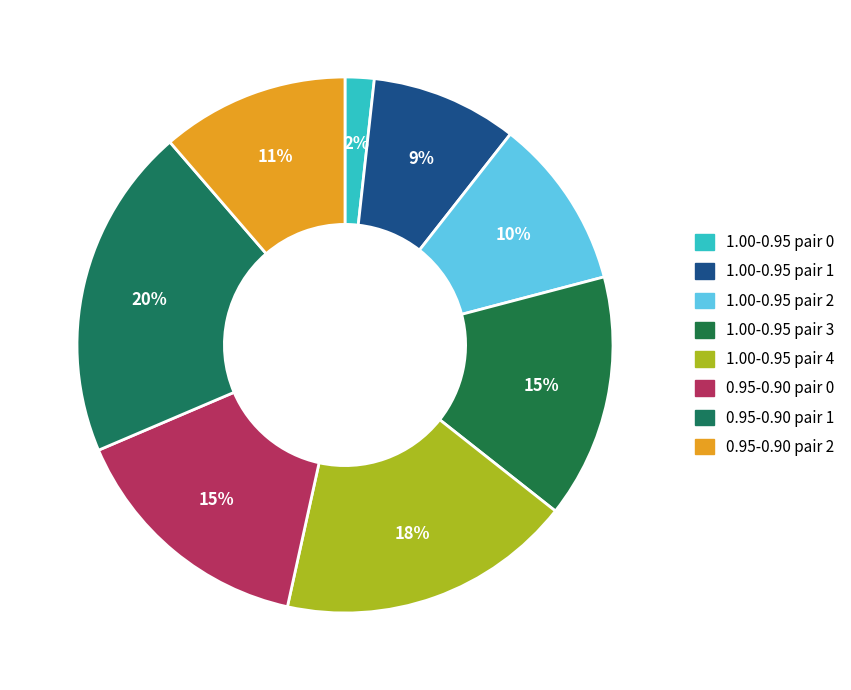

Is it true that 1.00-0.95 pair 0 is 1% of the pie?

False